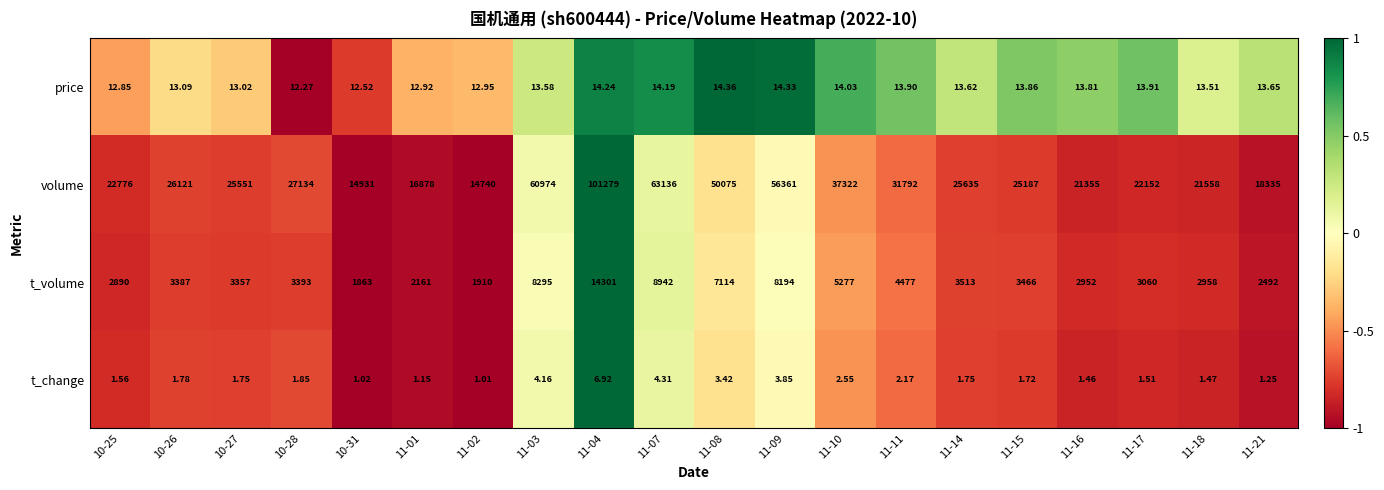

Rank the series at 11-11 from highest to lowest value.

volume, t_volume, price, t_change